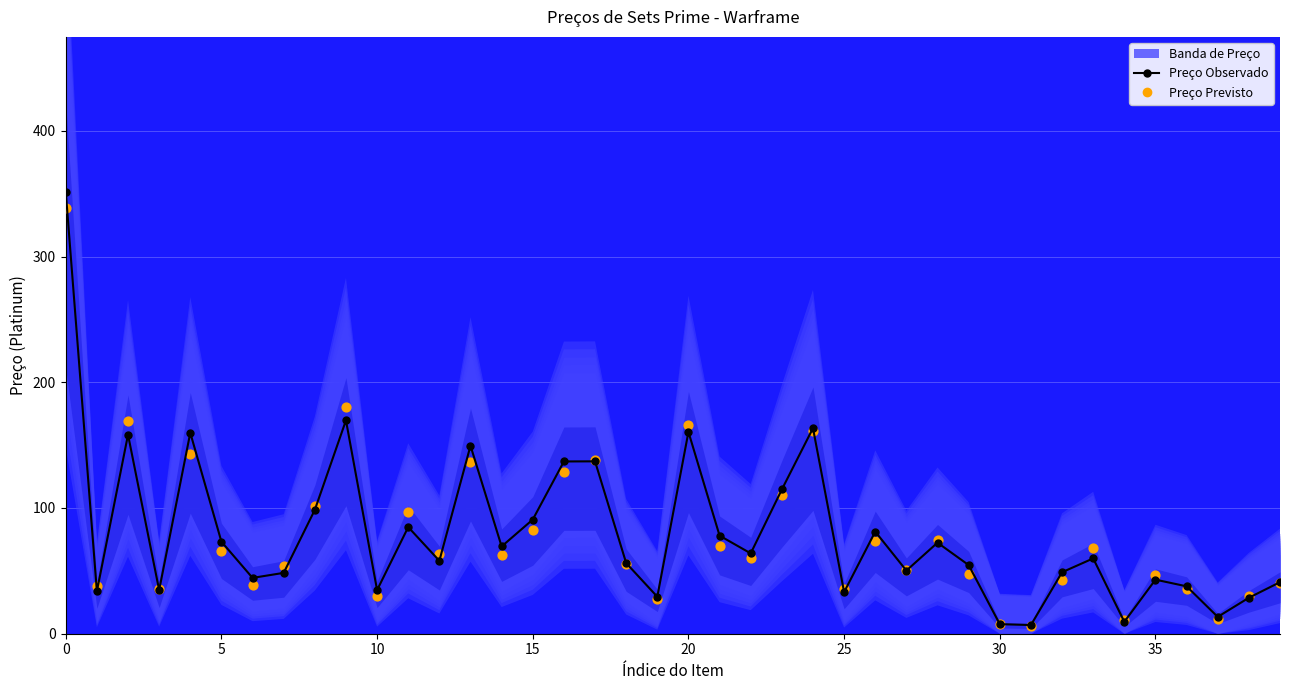

At how many categories does at least one series exceed 146?

7